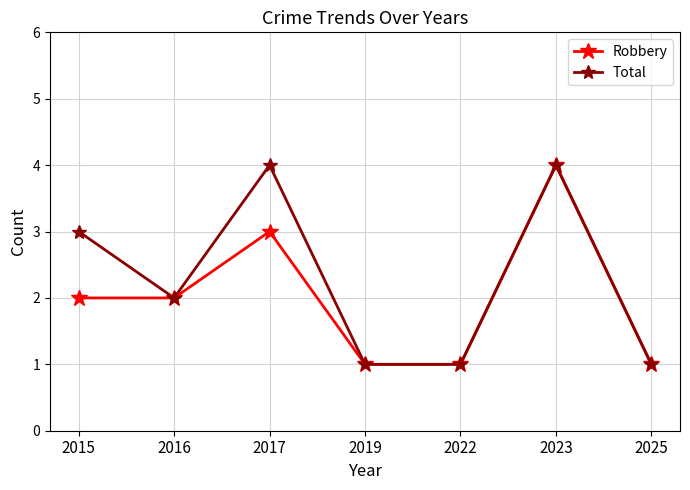

The Total series shows 4 at 2023. True or false?

True